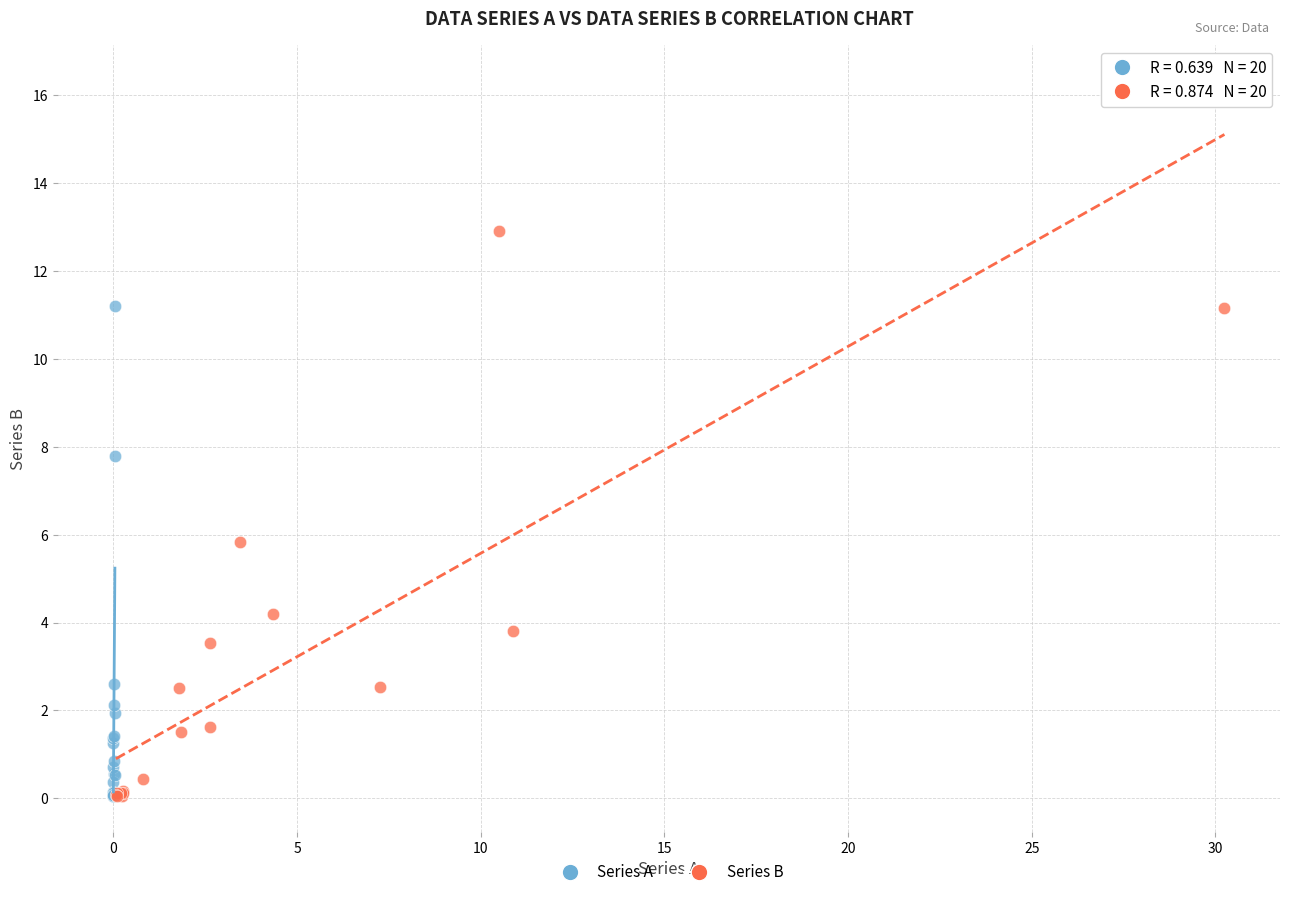

Which series has the largest Y range (max minus min)?

Series B